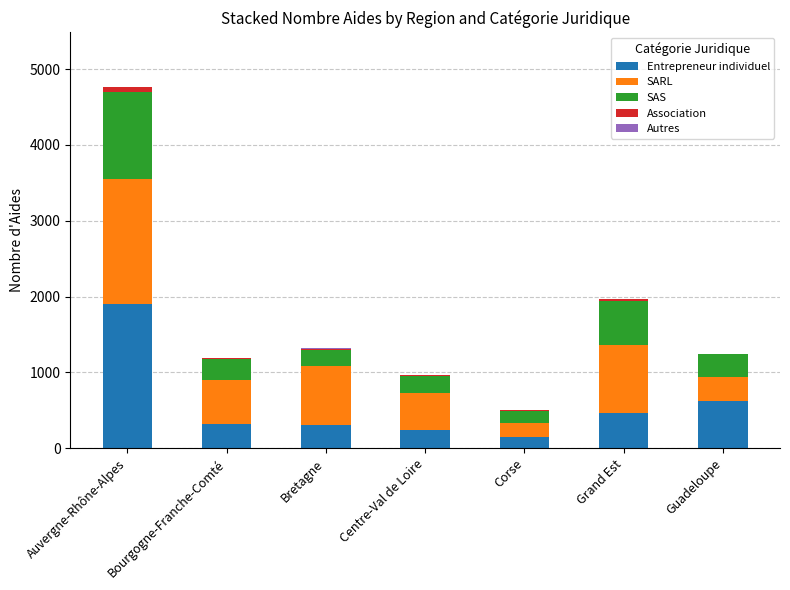

Count the number of data series in this chart.

5